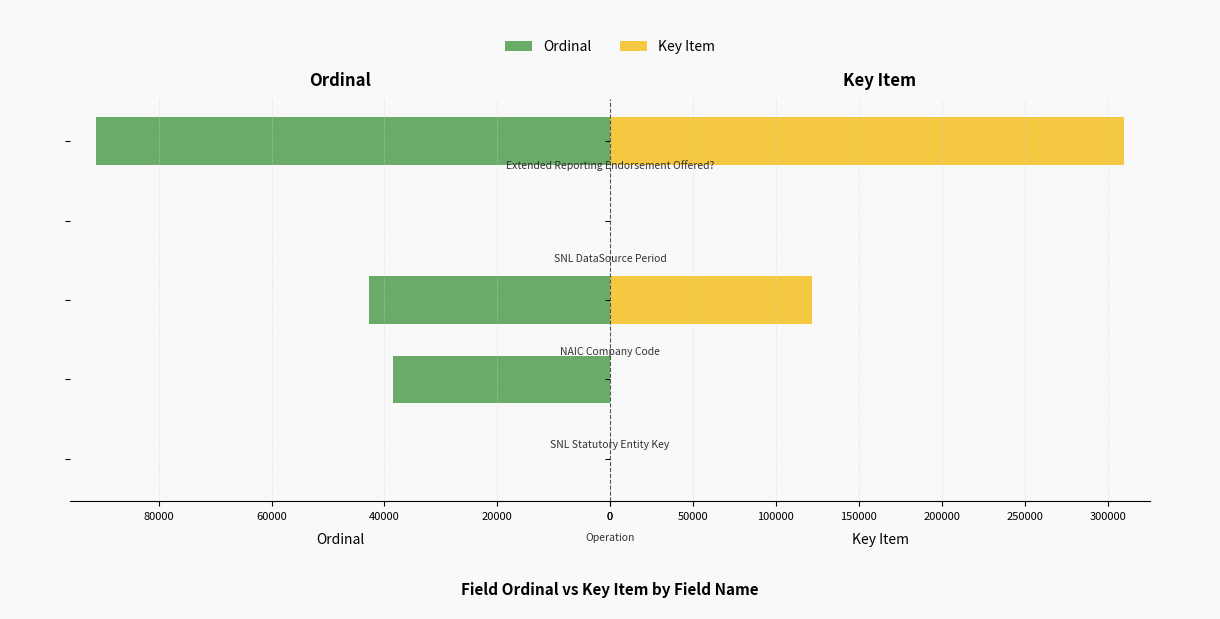

List the series in order of their peak value, lowest first.

Ordinal, Key Item